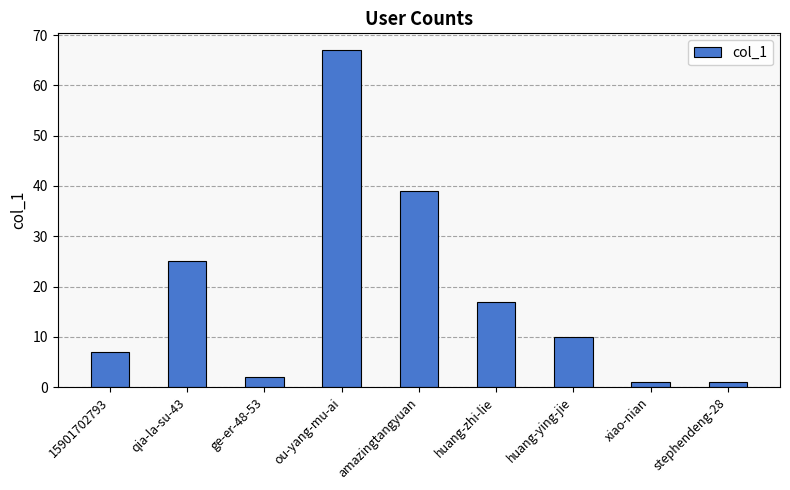

What is the difference between the second highest and second lowest values?

38